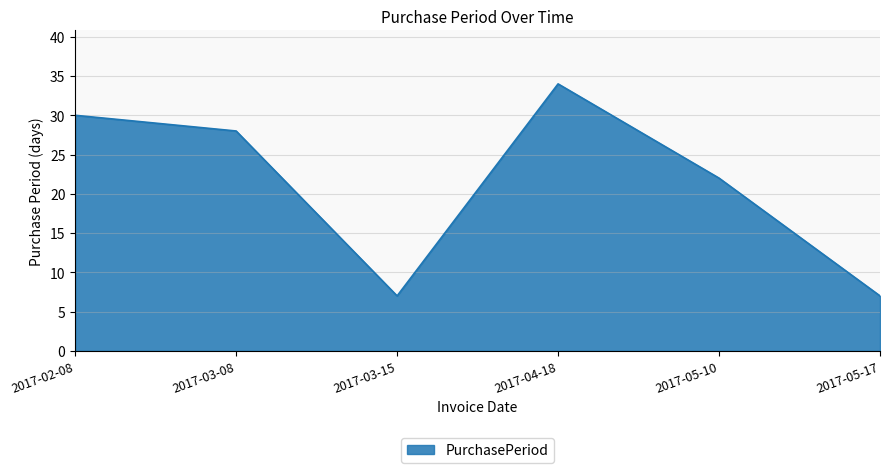

Which has a higher value, 2017-04-18 or 2017-05-10?

2017-04-18